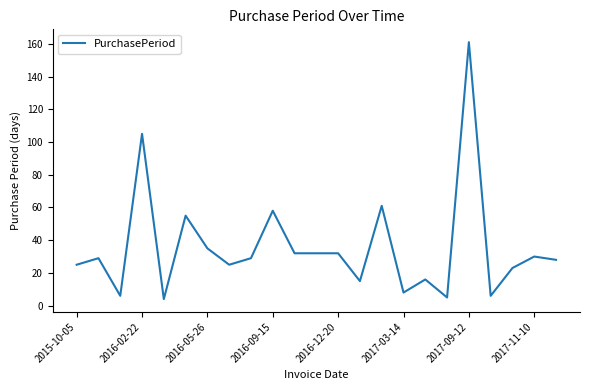

What is the minimum value shown in the chart?

4